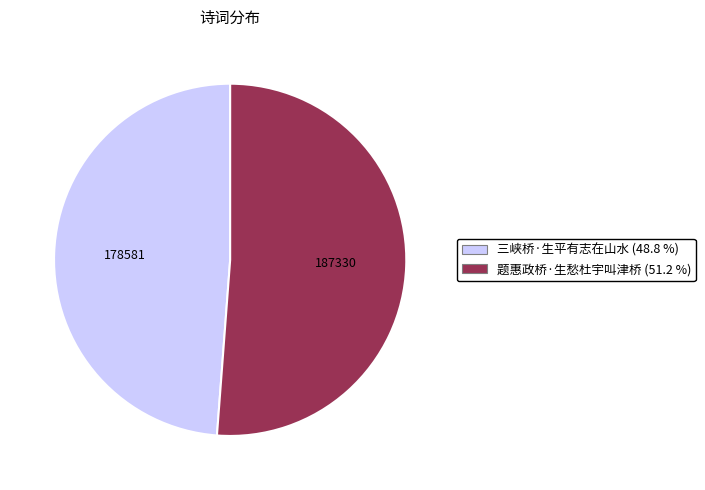

Which slice is the largest?

题惠政桥·生愁杜宇叫津桥